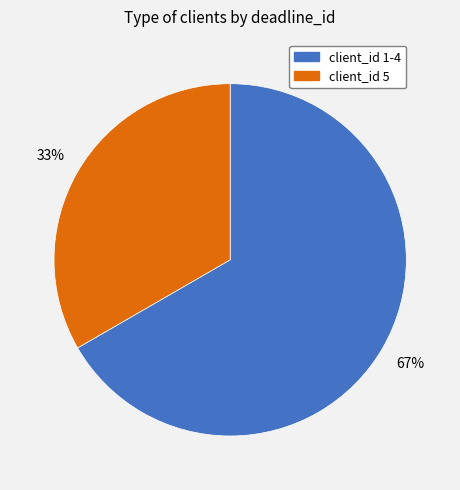

Is there any slice that represents more than half of the pie?

Yes